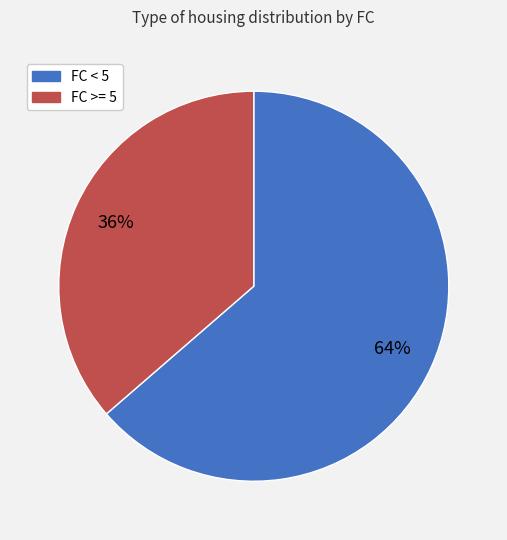

To the nearest percent, what is the average slice percentage?

50%